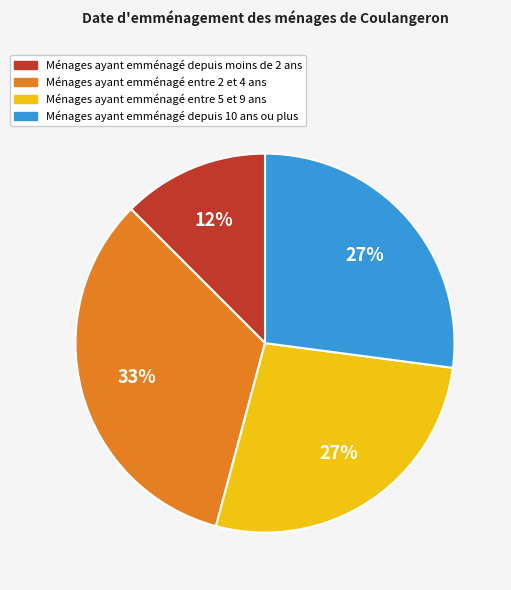

To the nearest percent, what percentage of the pie is Ménages ayant emménagé entre 2 et 4 ans?

33%